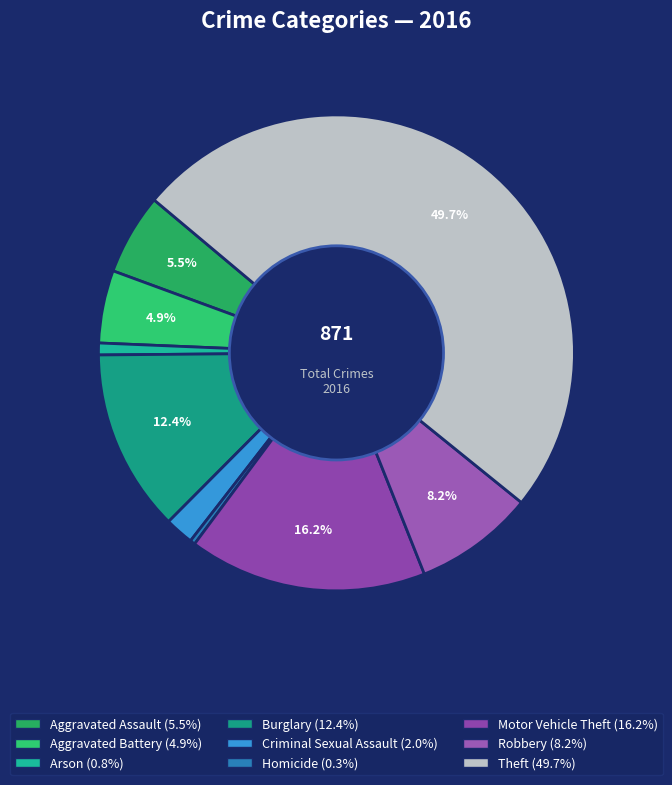

Which slice is the smallest?

Homicide